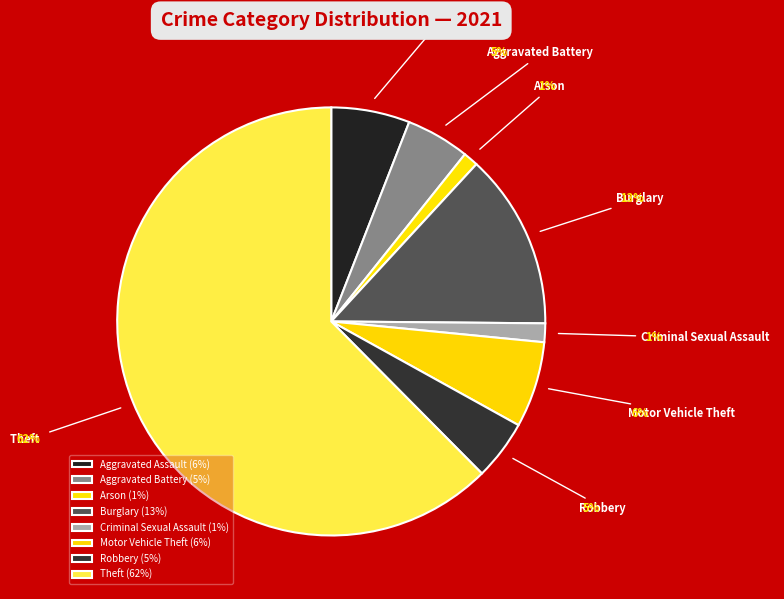

Which category accounts for the majority?

Theft